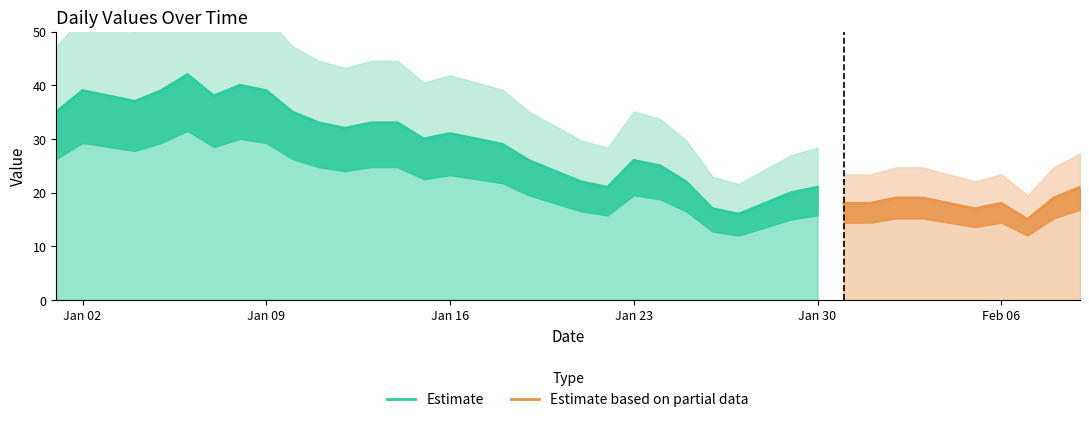

True or false: there are more than 0 points higher than both neighbors.

True